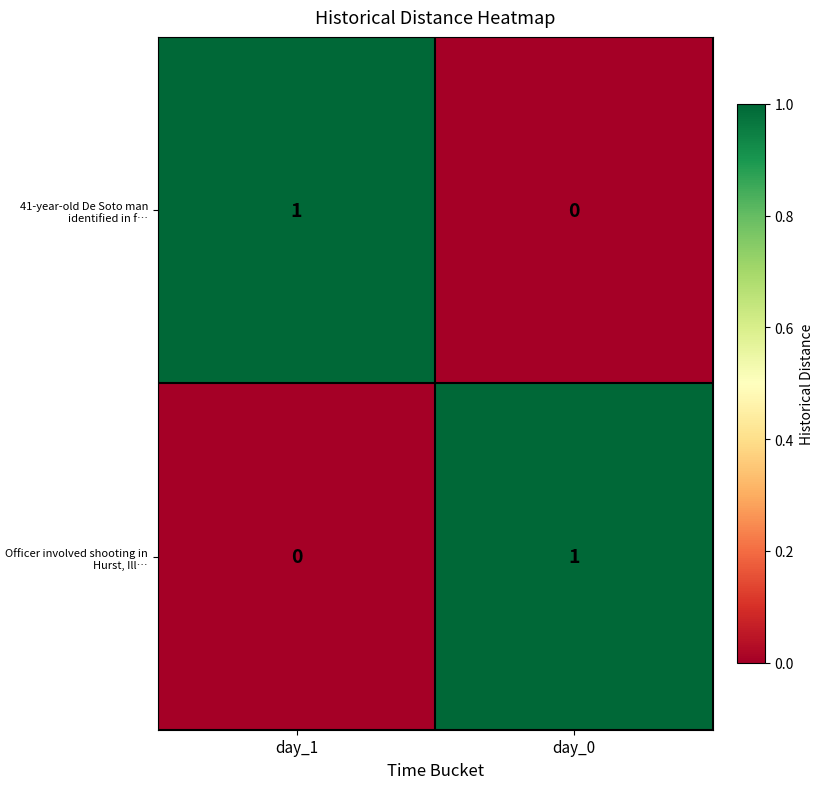

Is it true that Officer involved shooting in Hurst, Ill… equals 0 at day_1?

True